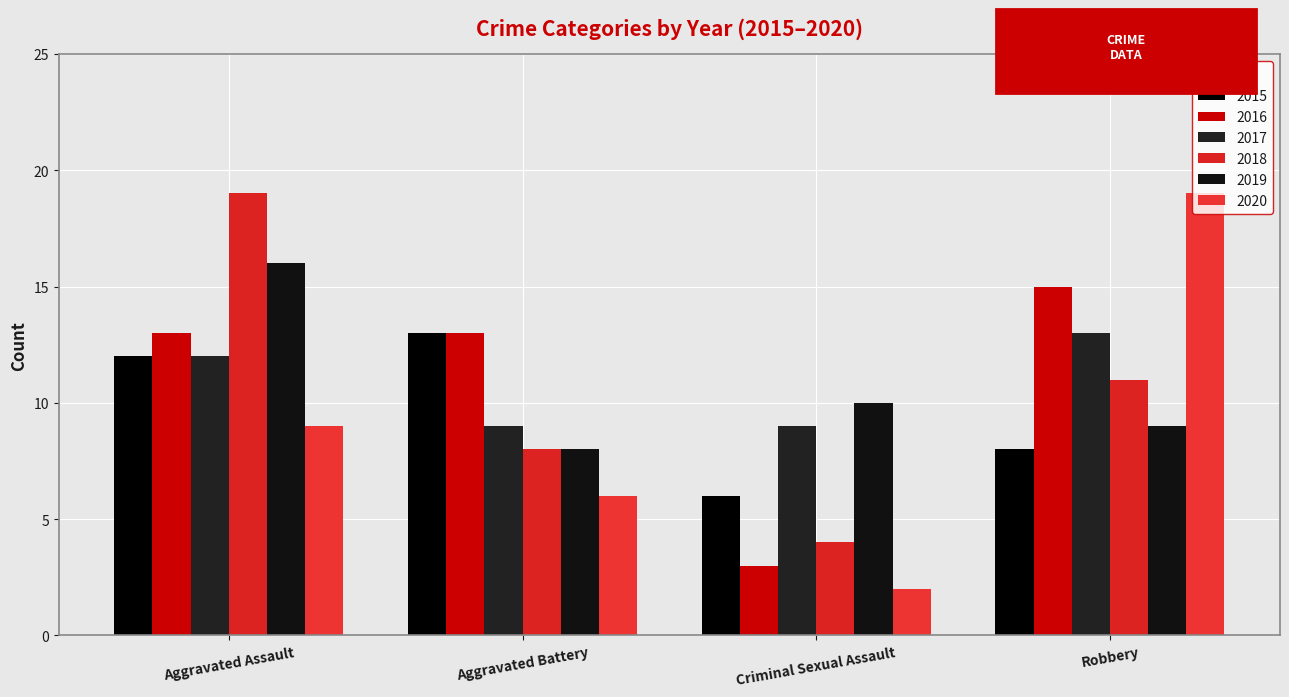

What are all the series names shown in the legend?

2015, 2016, 2017, 2018, 2019, 2020